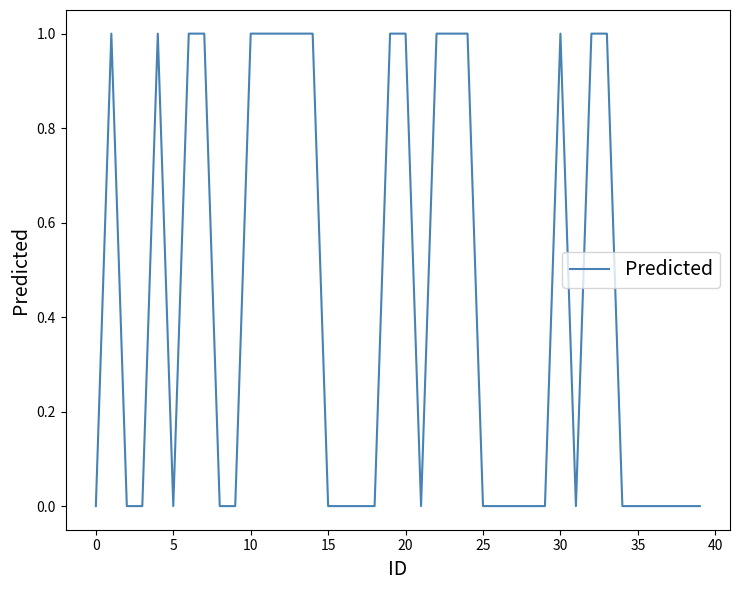

How many points are lower than both their immediate neighbors (excluding endpoints)?

3